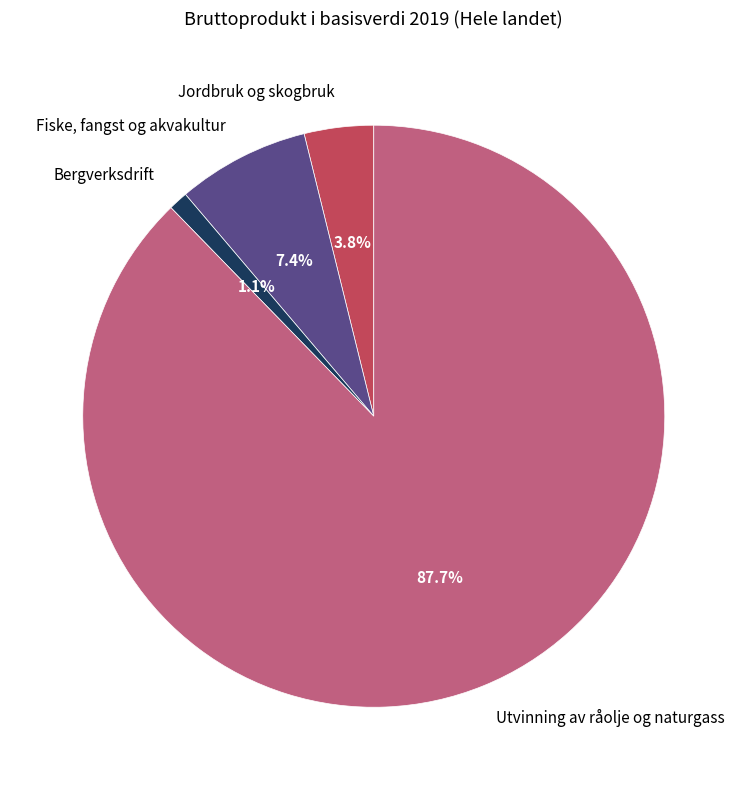

How many segments does this pie chart have?

4